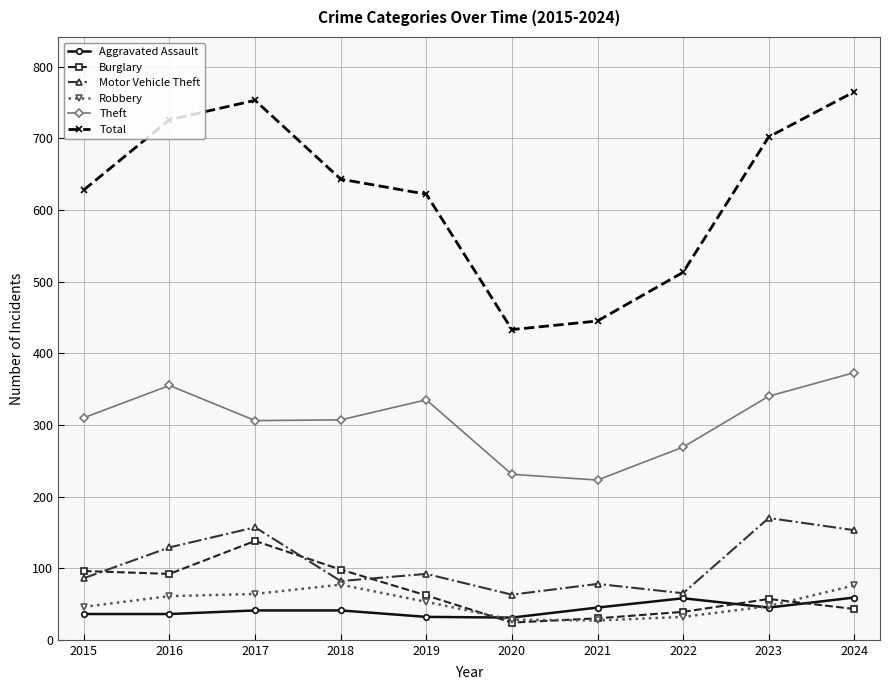

Count the number of categories in the chart.

10